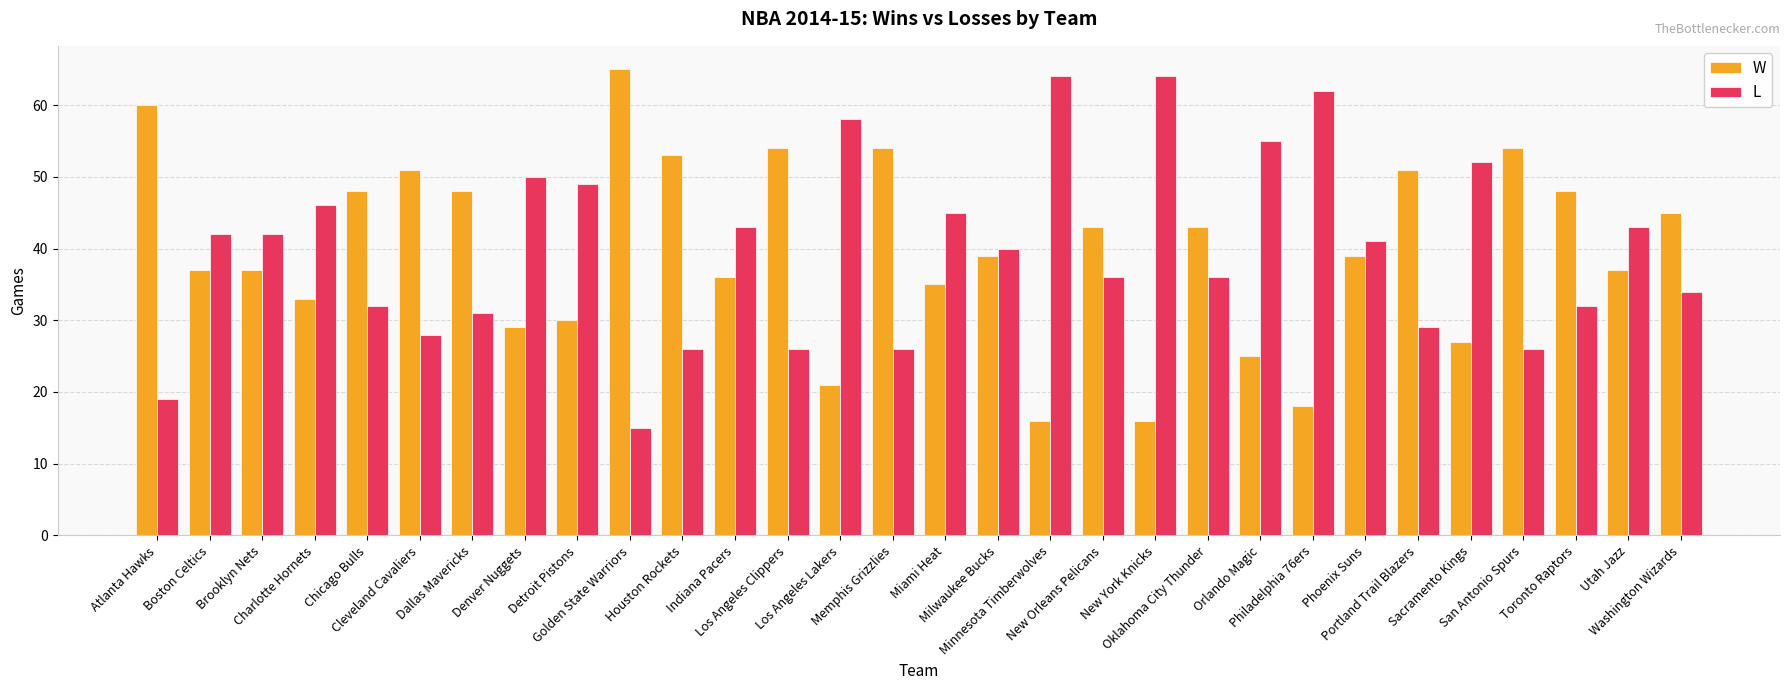

What is the difference between the second highest and minimum values in the W series?

44